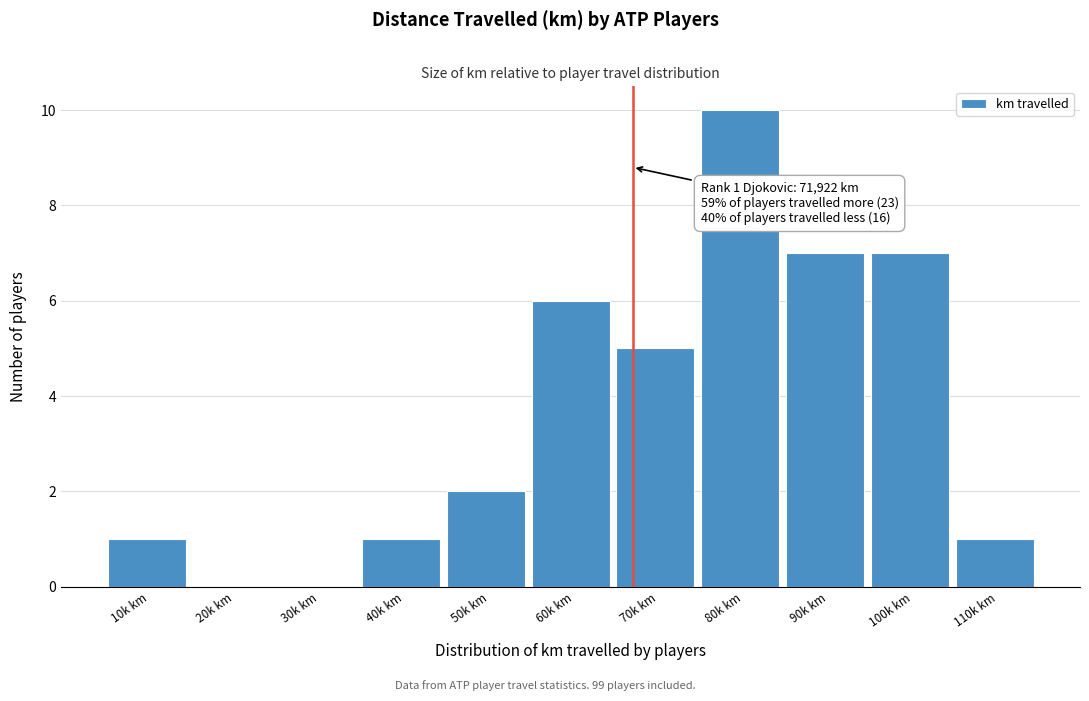

Reading right to left, transcribe all the data shown in this chart.

110k km=1	100k km=7	90k km=7	80k km=10	70k km=5	60k km=6	50k km=2	40k km=1	30k km=0	20k km=0	10k km=1